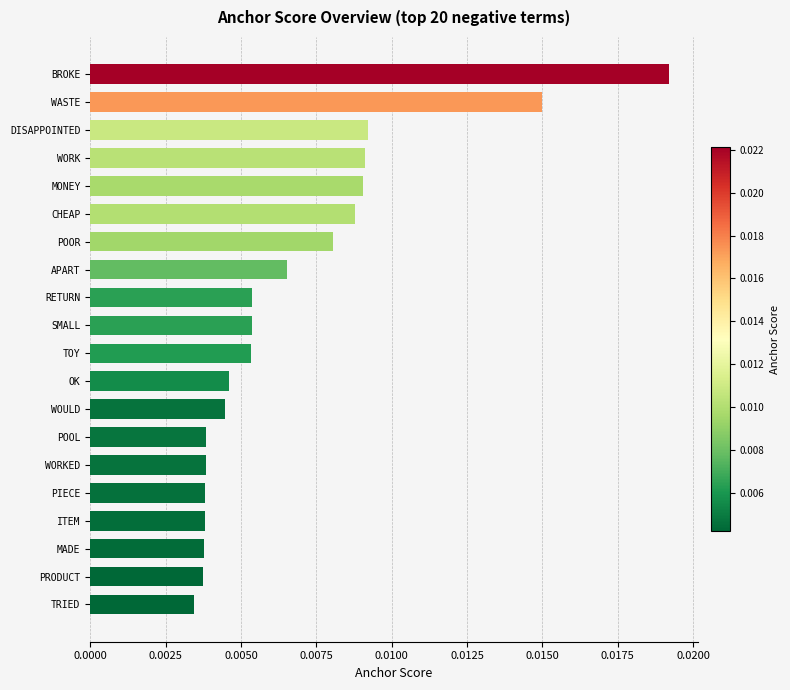

How many values are between 0 and 1?

20